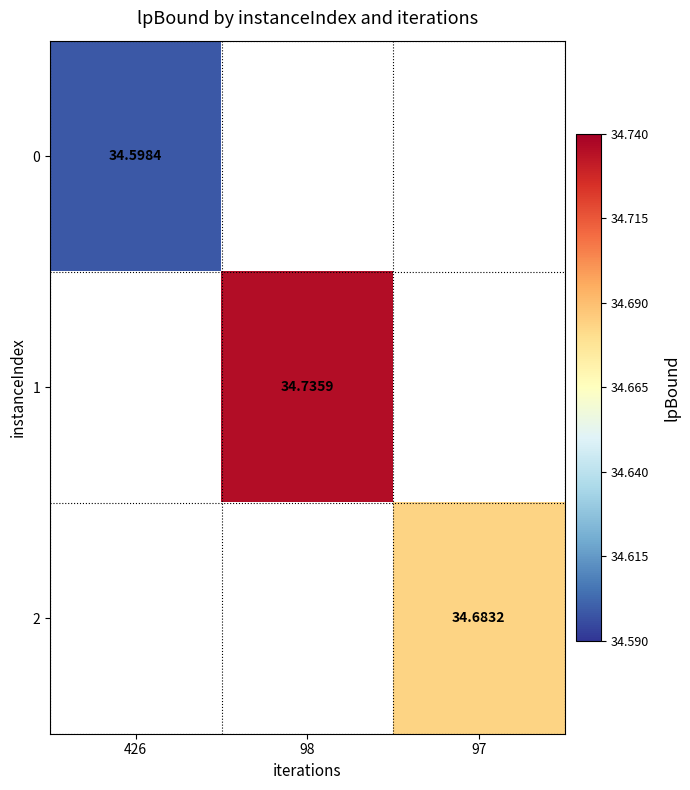

At how many categories does at least one series exceed 34?

3